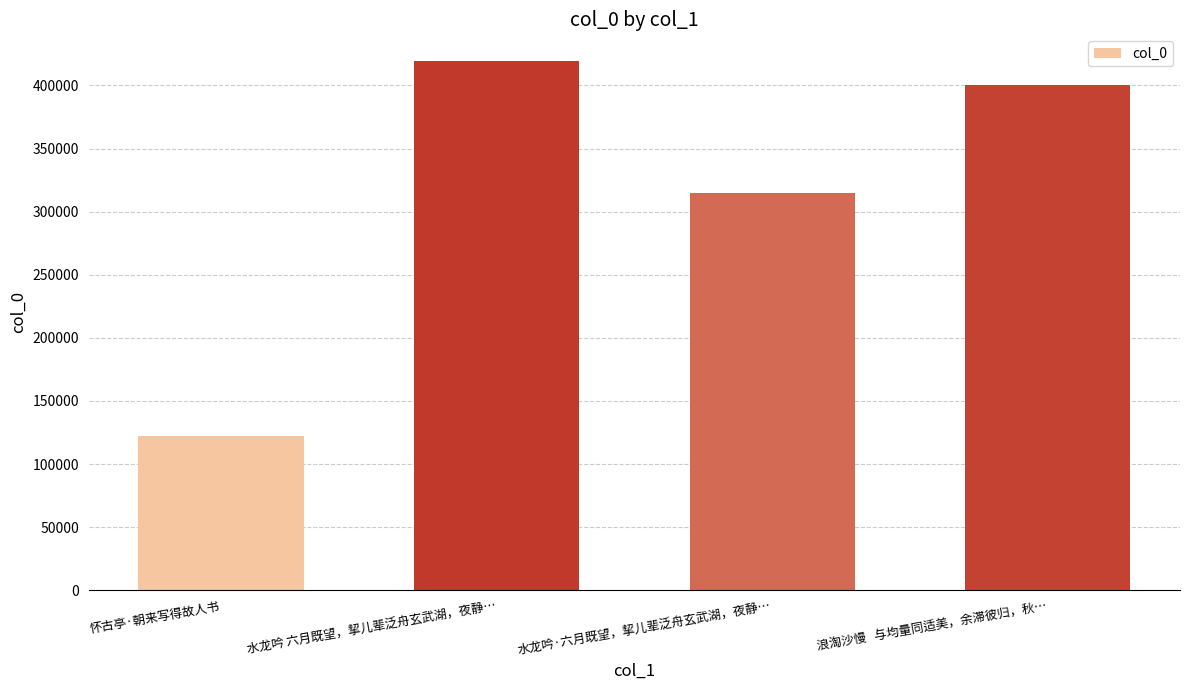

List the labels in order of value, smallest first.

怀古亭·朝来写得故人书, 水龙吟·六月既望，挈儿辈泛舟玄武湖，夜静…, 浪淘沙慢   与均量同适美，余滞彼归，秋…, 水龙吟 六月既望，挈儿辈泛舟玄武湖，夜静…